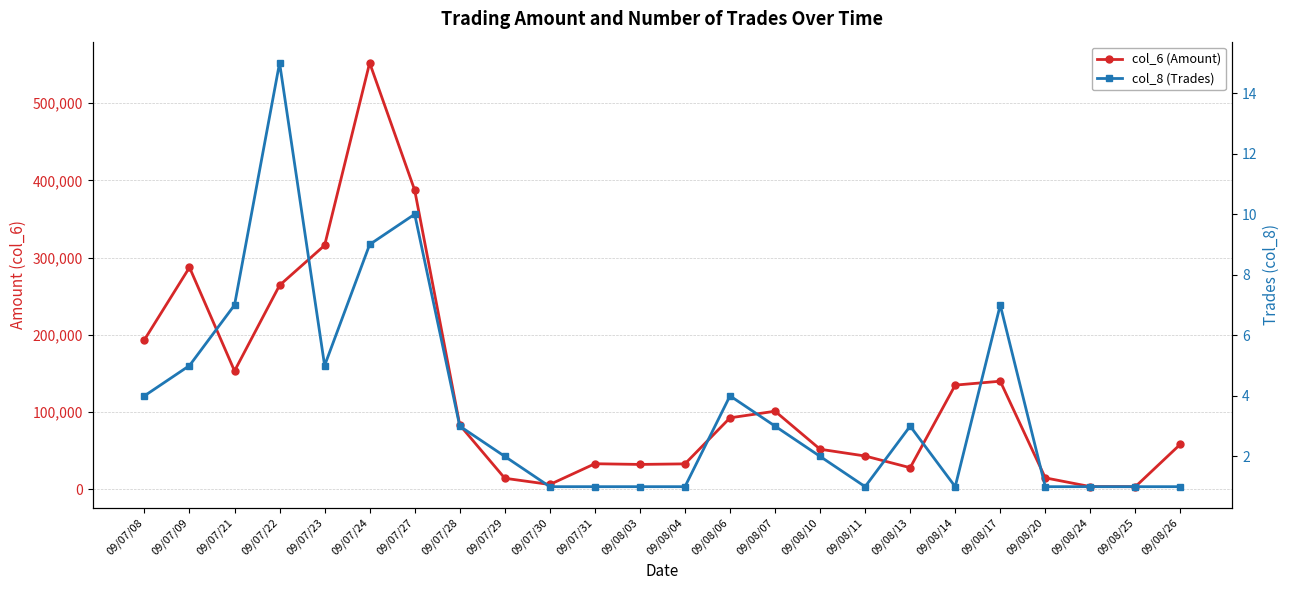

Which category has the highest value in the col_6 (Amount) series?

09/07/24